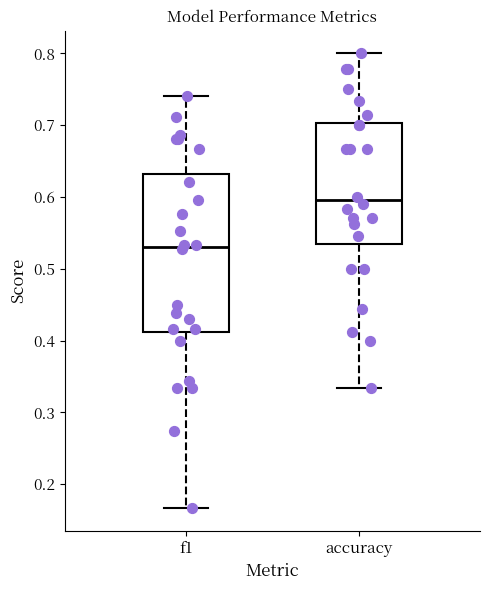

Which box has the highest median line?

accuracy